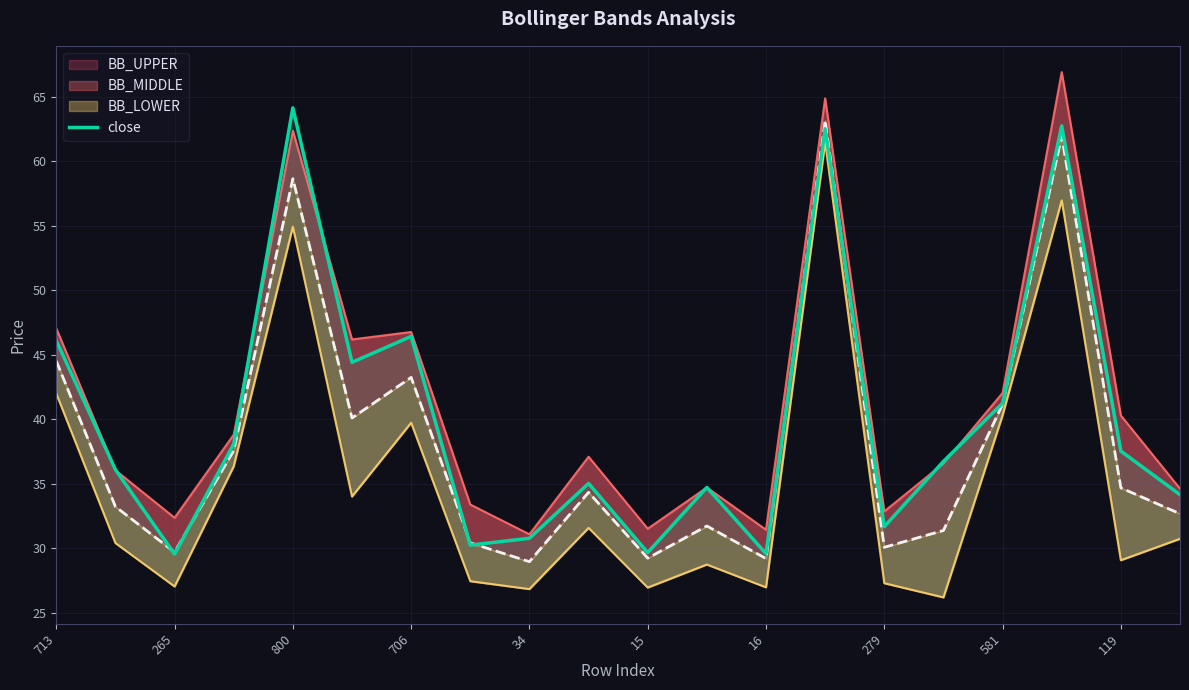

How many points are higher than both their immediate neighbors (excluding endpoints)?

6